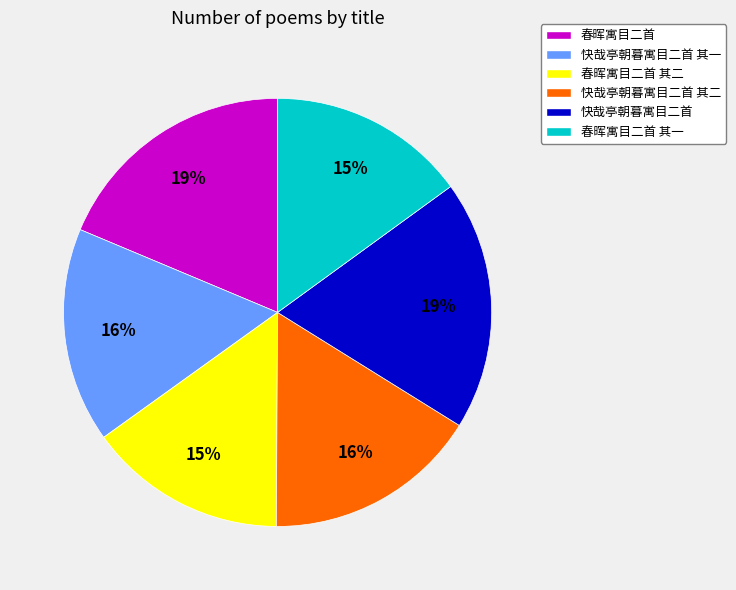

To the nearest percent, what is the combined percentage of 快哉亭朝暮寓目二首 其二 and 快哉亭朝暮寓目二首?

35%